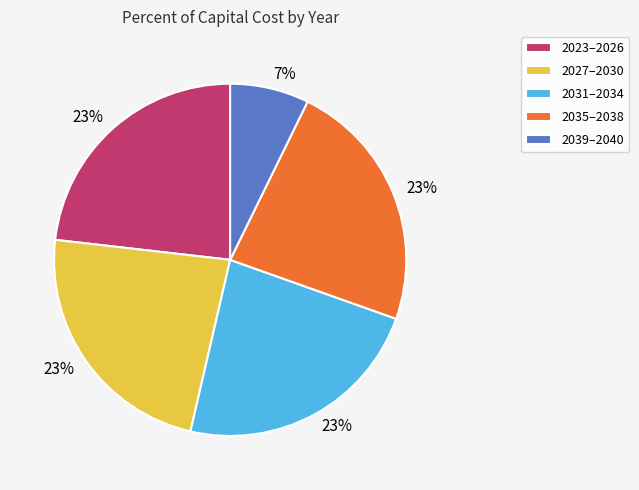

Is there a majority slice in this chart?

No